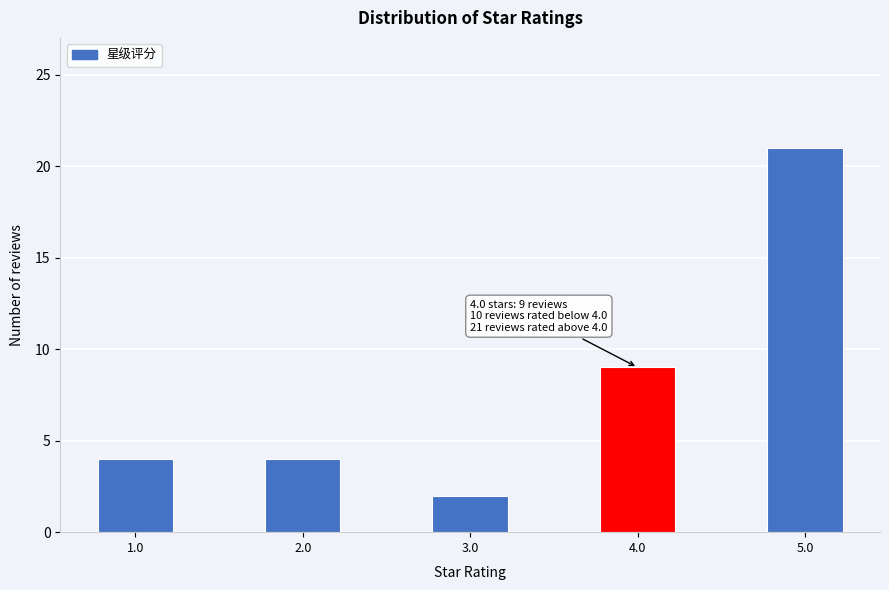

Reading right to left, what are all the values shown in this chart?

5.0=21	4.0=9	3.0=2	2.0=4	1.0=4